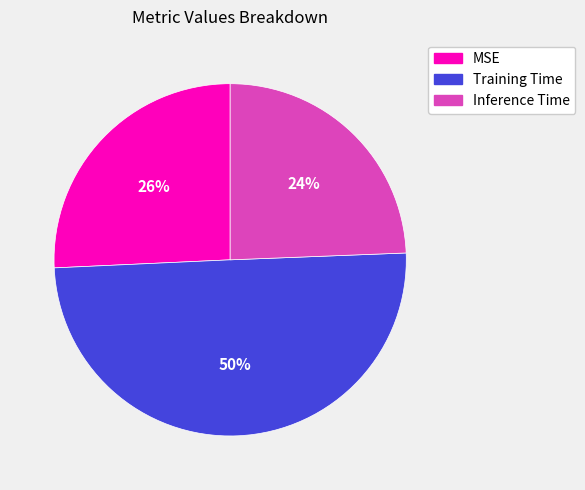

What is the largest slice in the pie chart?

Training Time